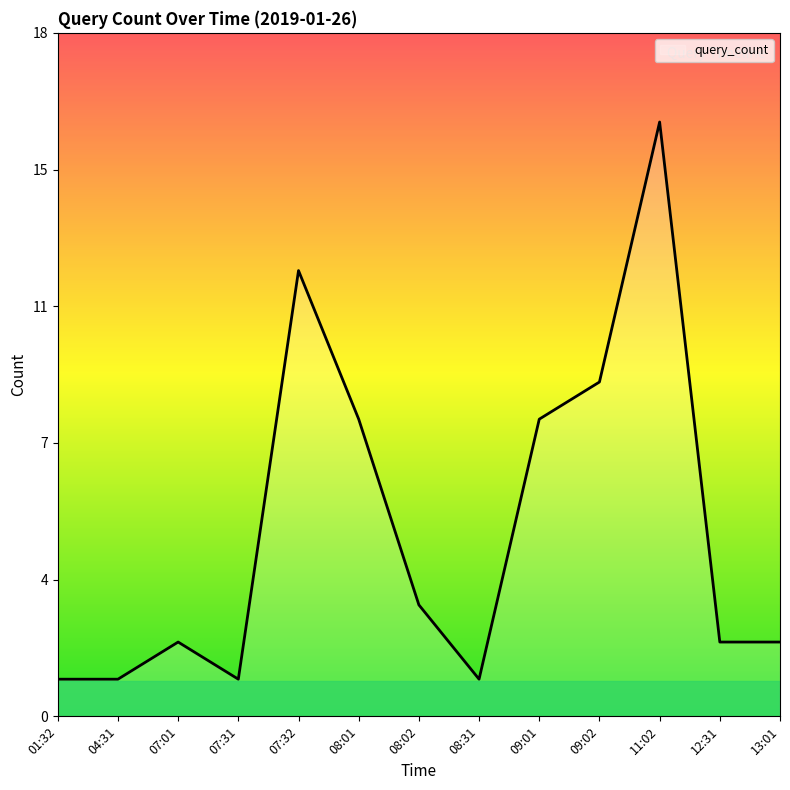

Is this an area chart (filled region under the line)?

Yes